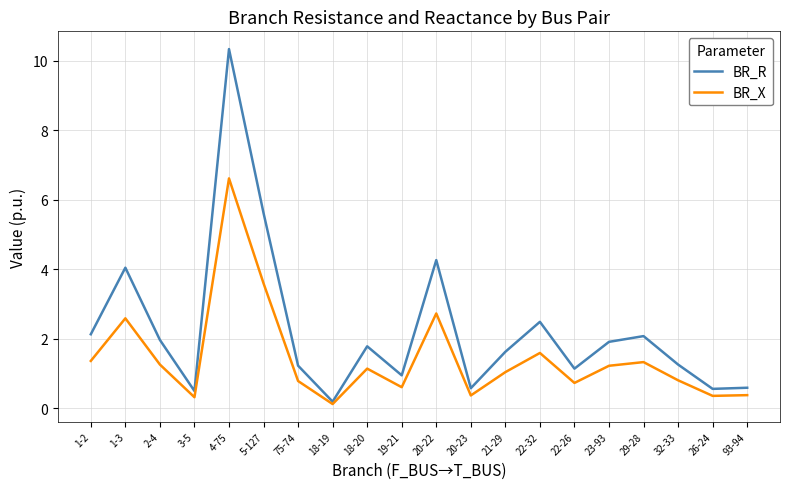

How many values in the BR_R series exceed 1?

14